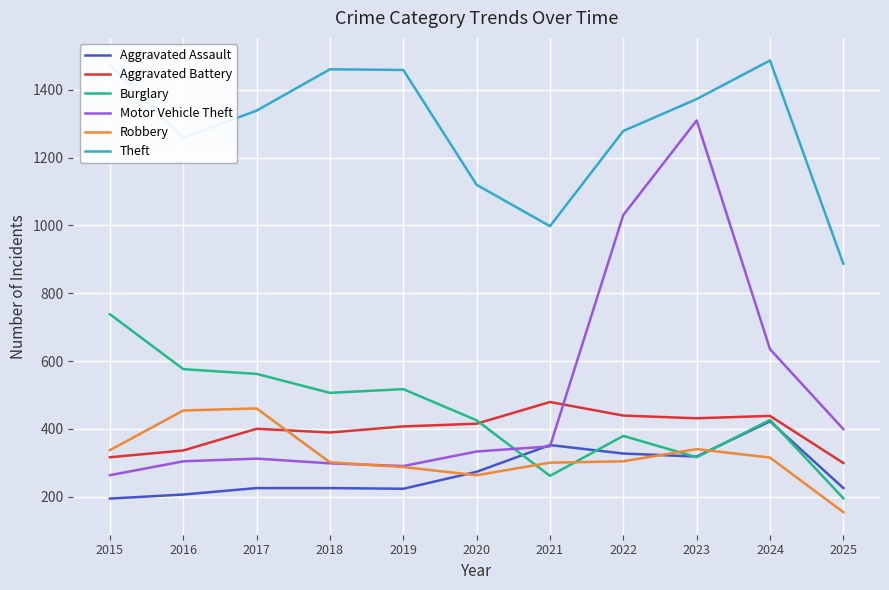

True or false: Motor Vehicle Theft has a value of 1839 at 2023.

False